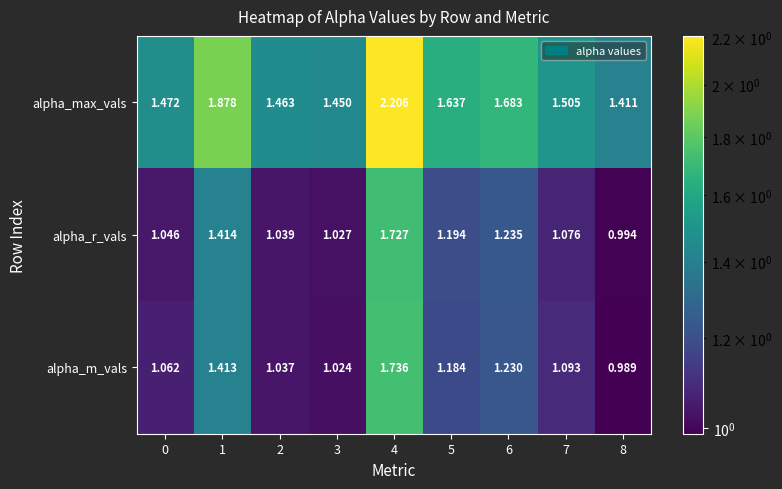

What is the greatest value displayed?

2.2